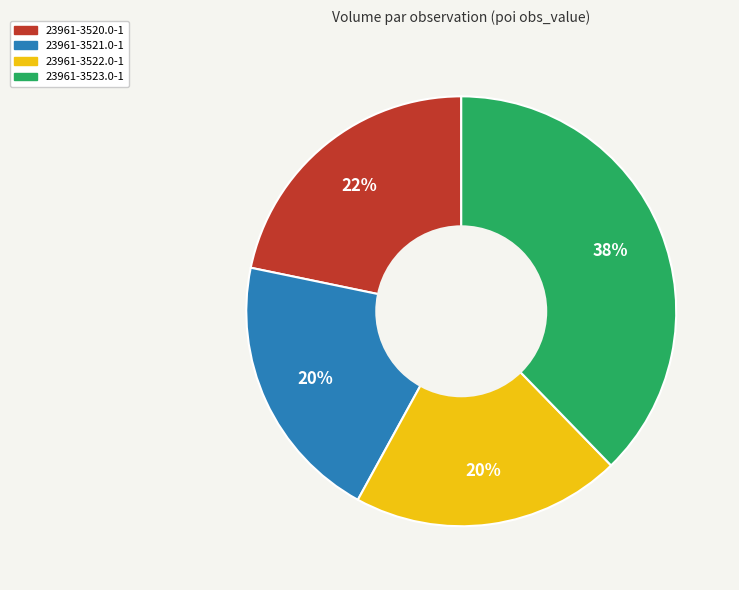

Is the sum of 23961-3522.0-1 and 23961-3521.0-1 greater than half?

No